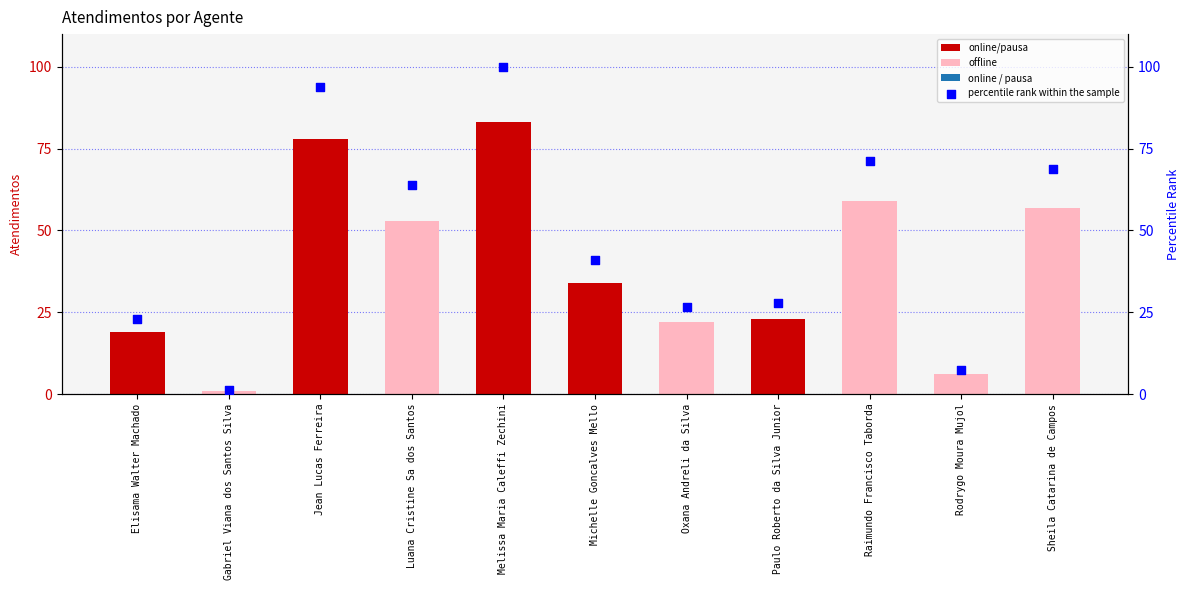

Between Jean Lucas Ferreira and Rodrygo Moura Mujol, which is larger?

Jean Lucas Ferreira